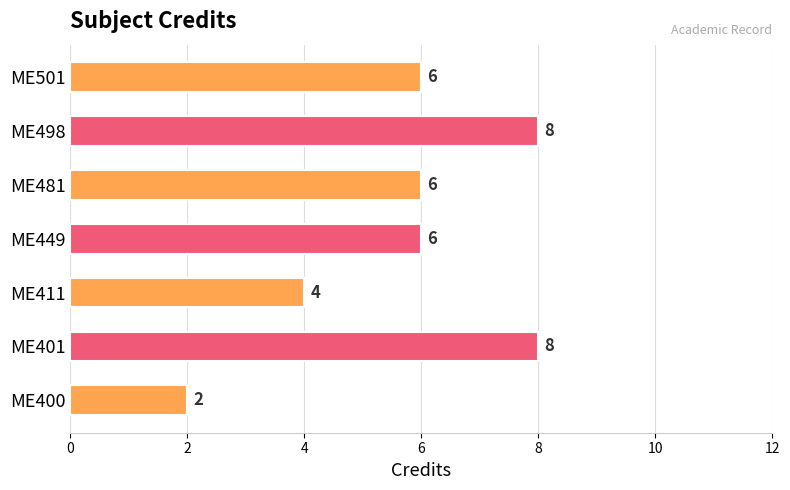

What is the greatest value displayed?

8